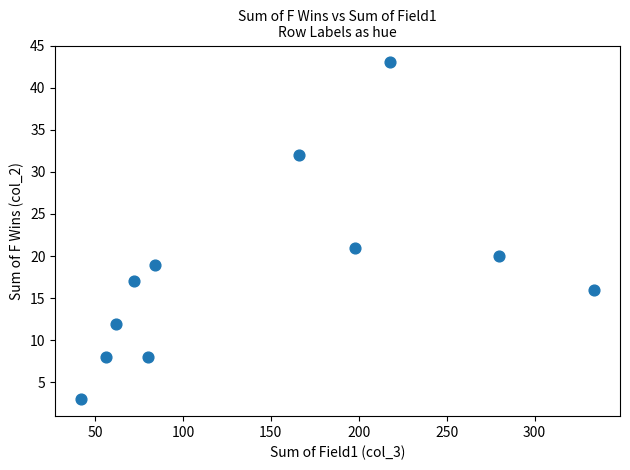

What Y value in the scatter plot is closest to 23?

21